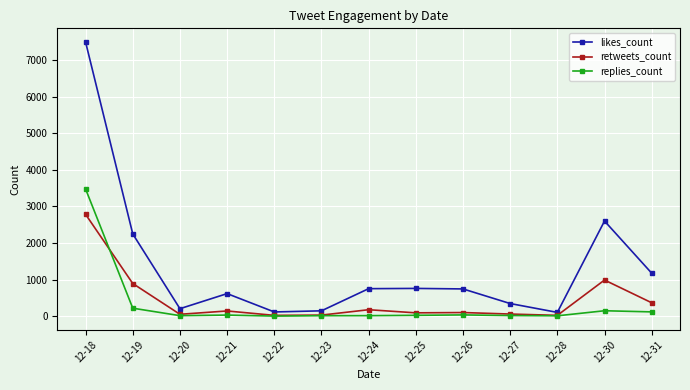

What is the difference between the second highest and second lowest values in the replies_count series?

208